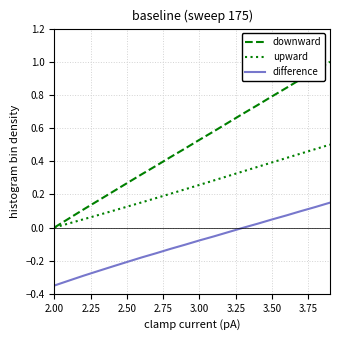

Rank the series by their average value, from highest to lowest.

downward, upward, difference